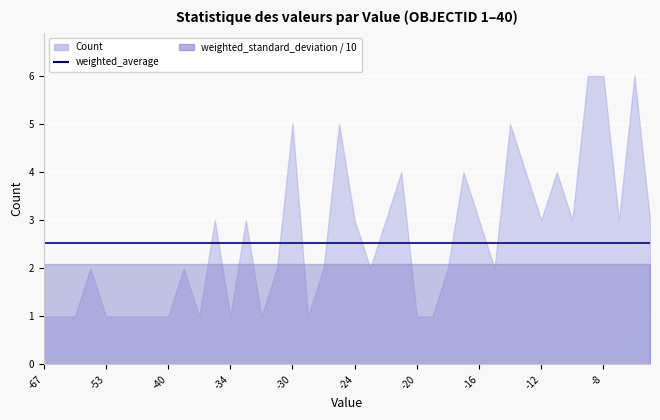

True or false: Count has more than 0 interior local peaks.

True